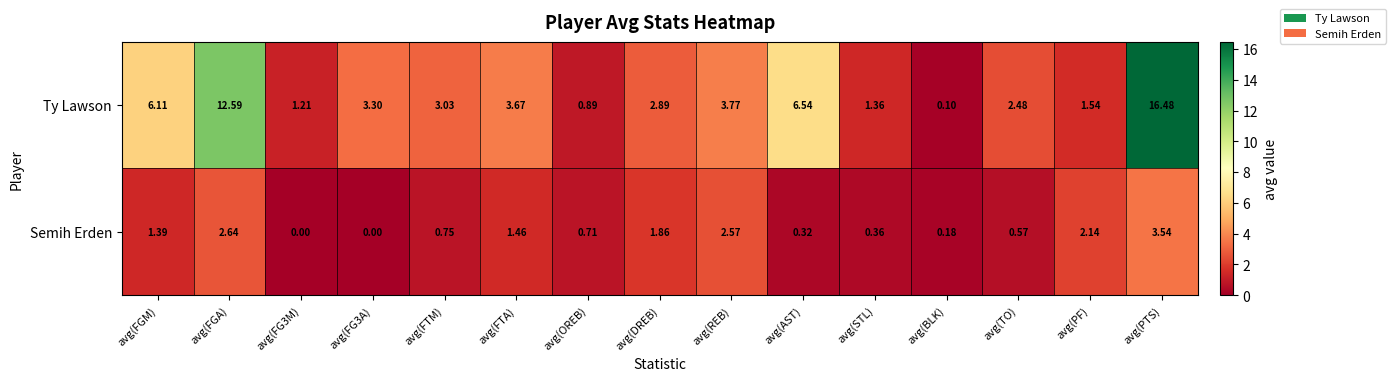

Rank the series by their maximum value, from lowest to highest.

Semih Erden, Ty Lawson